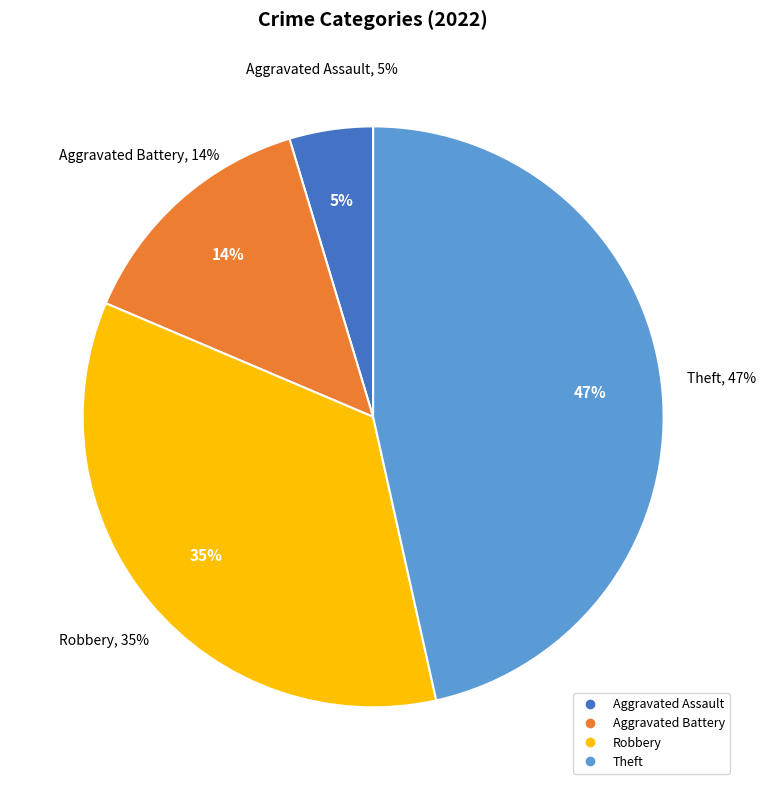

Which has a higher value, Aggravated Battery or Theft?

Theft